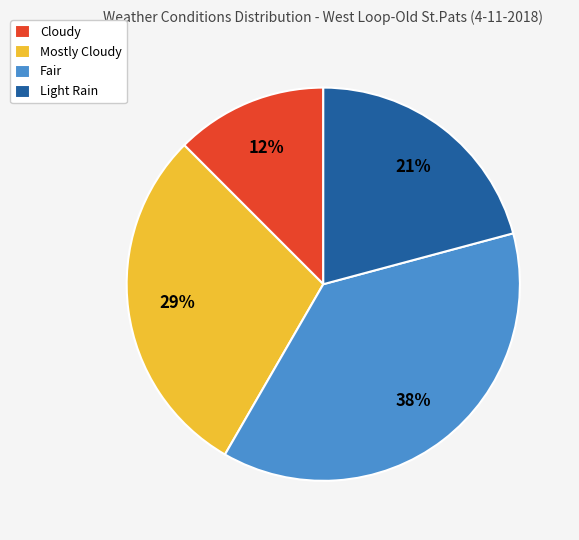

To the nearest percent, what portion does Mostly Cloudy represent?

29%